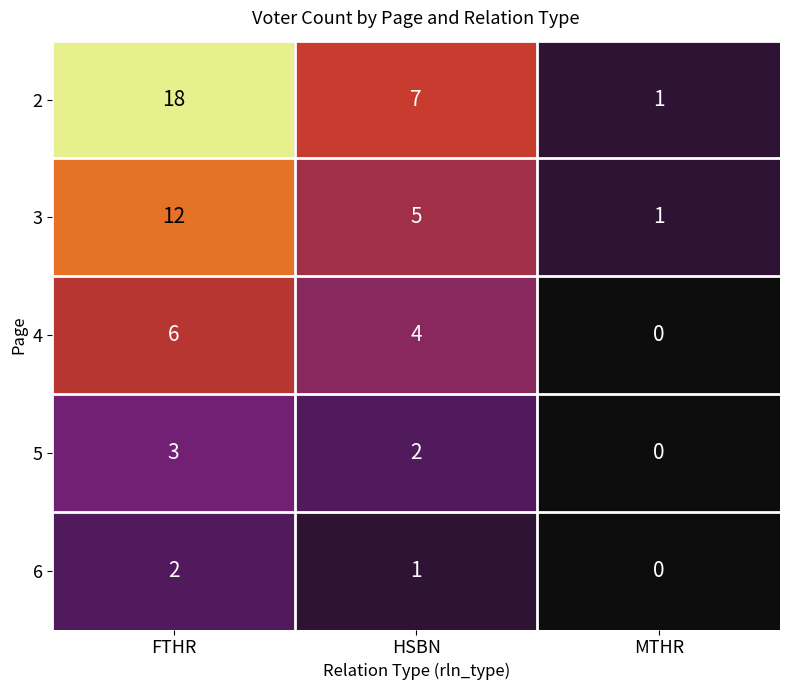

At how many categories does at least one series exceed 12?

1